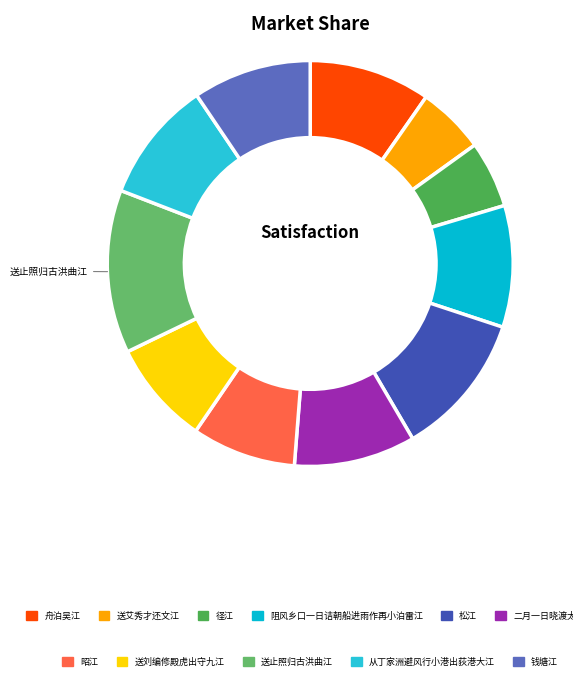

What is the change in value from 送艾秀才还文江三首 其三 to 送止照归古洪曲江三首 其三?

+718745